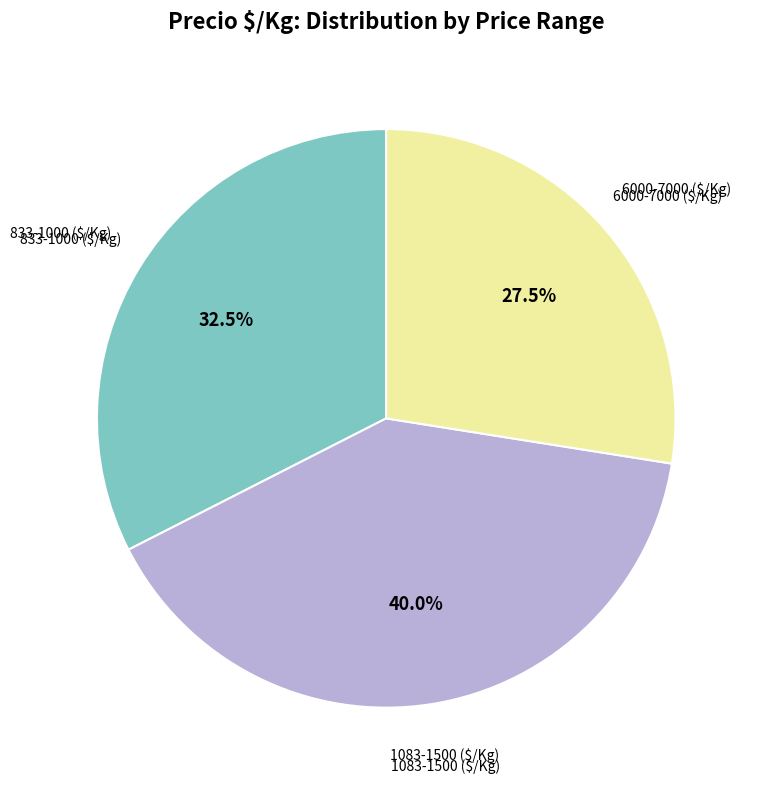

Is there a majority slice in this chart?

No